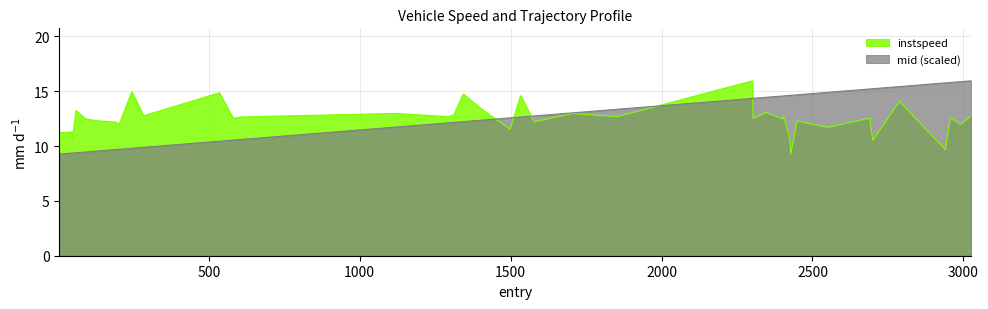

What is the maximum value shown in the chart?

16.0